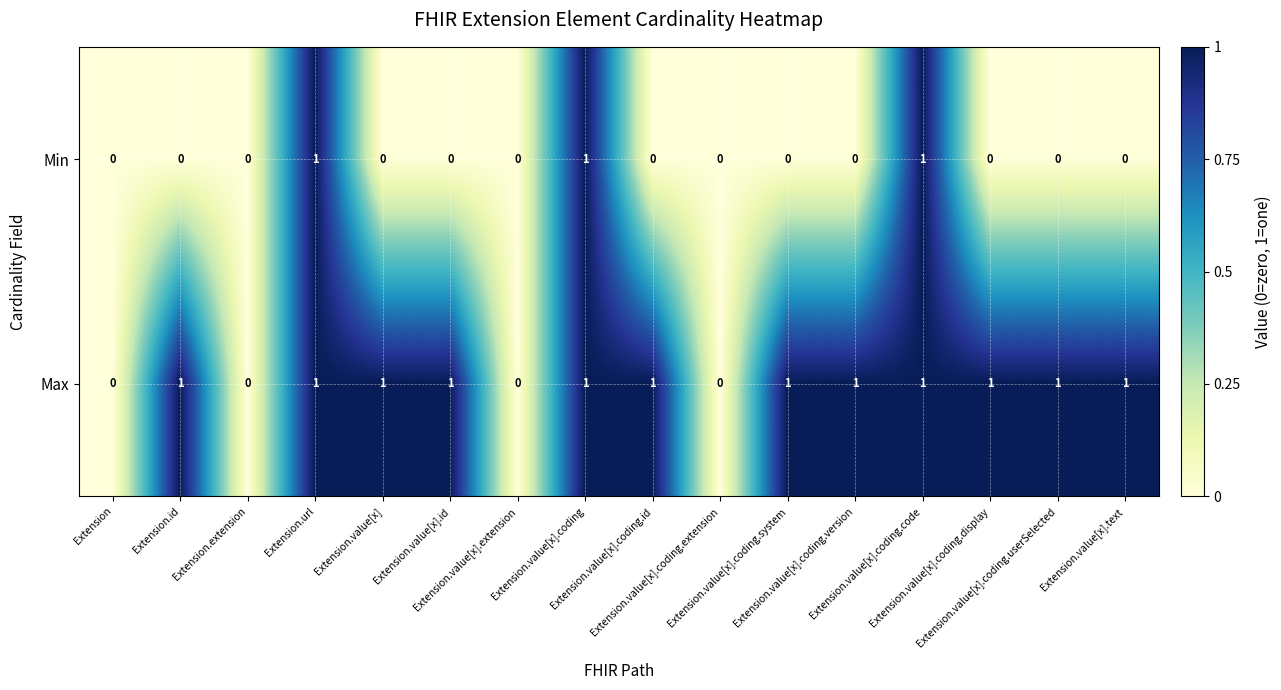

Which series has the largest total across all categories?

Max